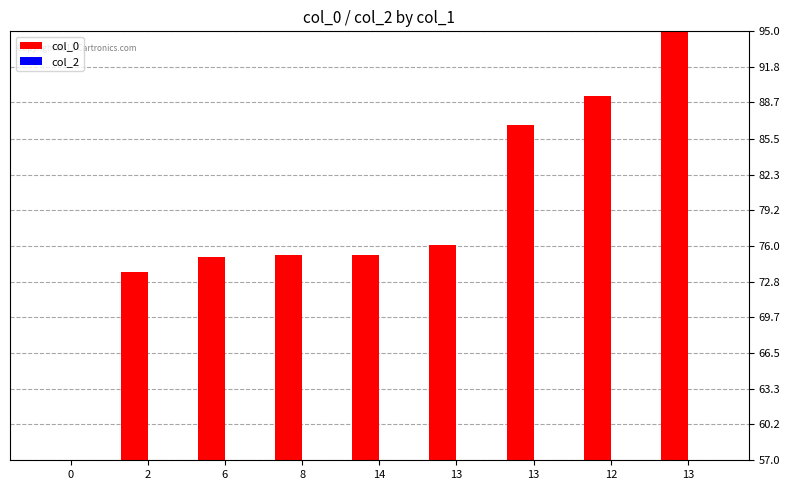

How many bars are there in total?

9